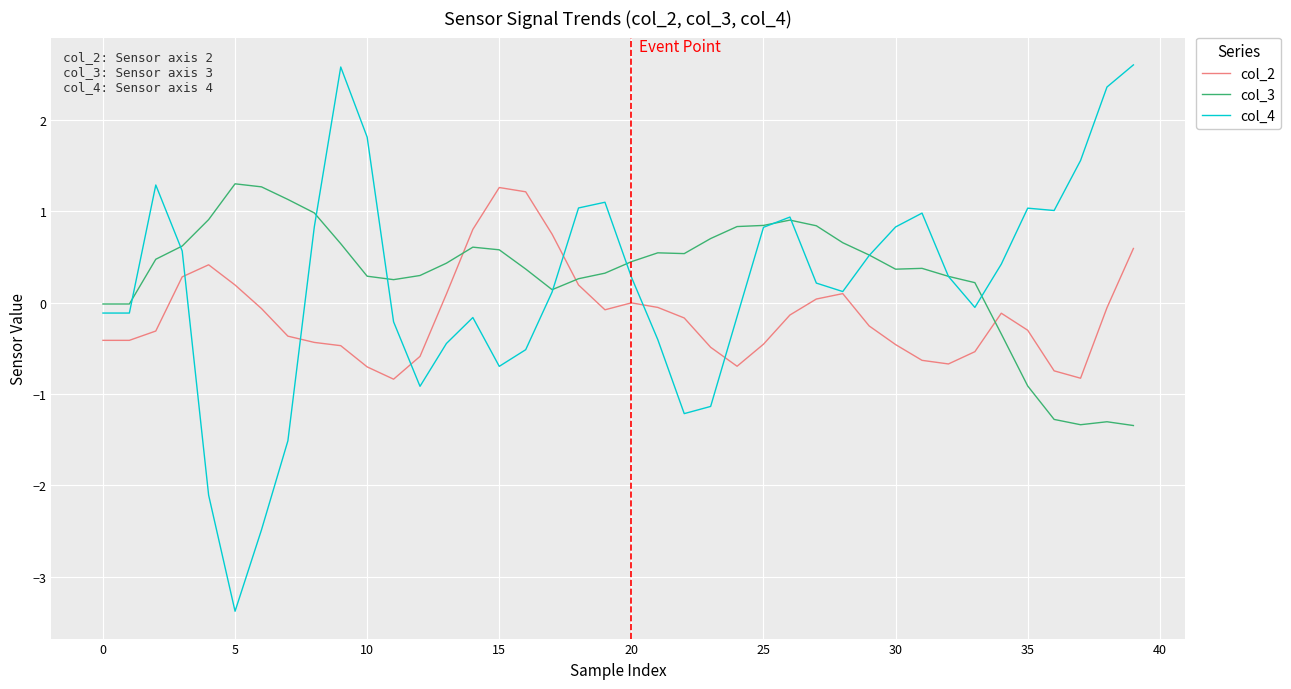

What is the greatest value displayed?

2.6